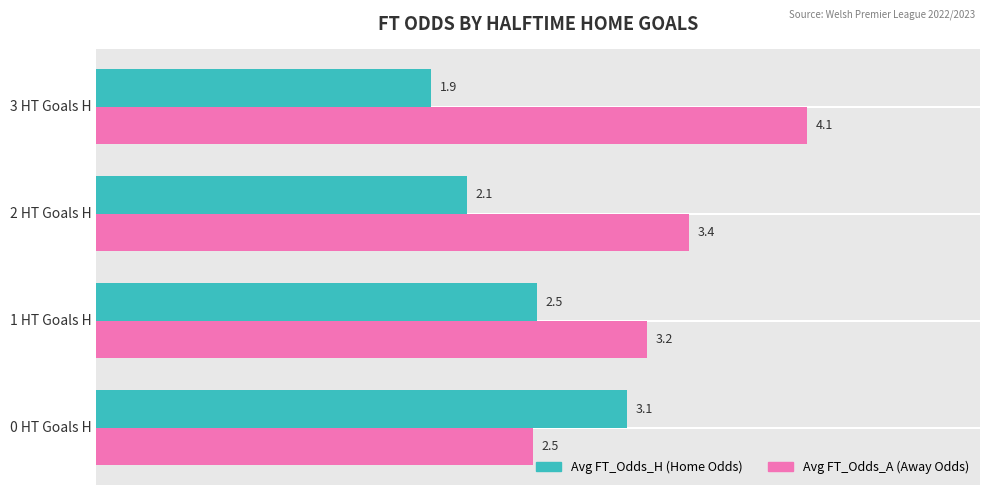

At which category does the chart reach its minimum across all series?

3 HT Goals H